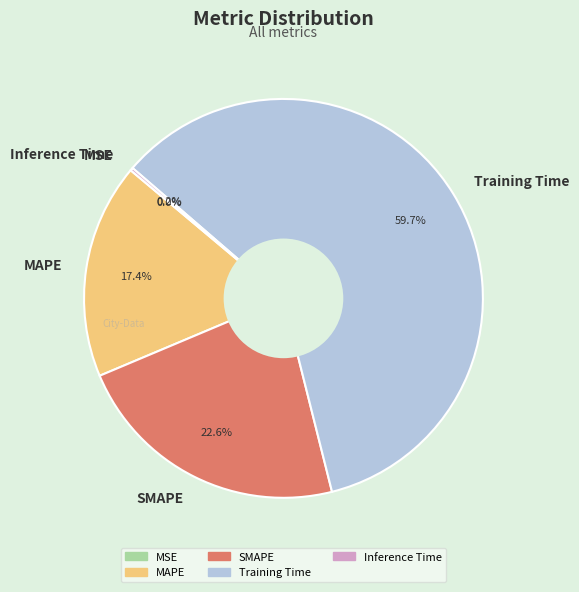

Is there any slice that represents more than half of the pie?

Yes